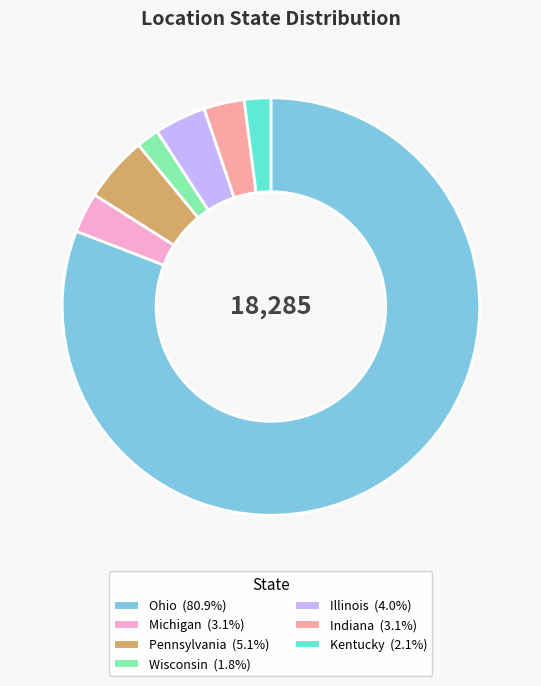

Count the number of slices in the pie.

7